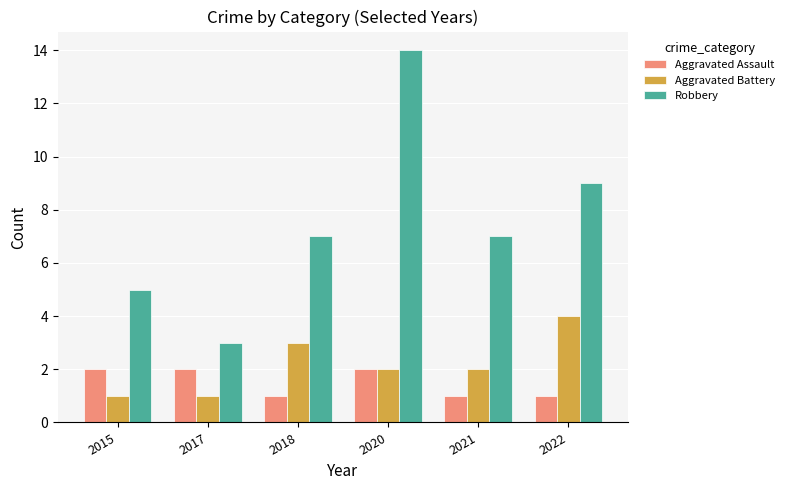

Which category has the highest value in the Aggravated Battery series?

2022